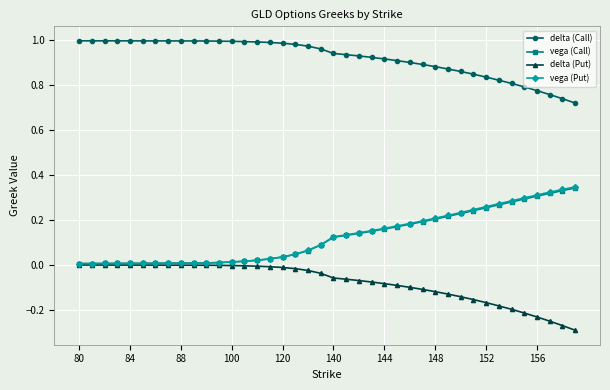

Which series has the largest total across all categories?

delta (Call)